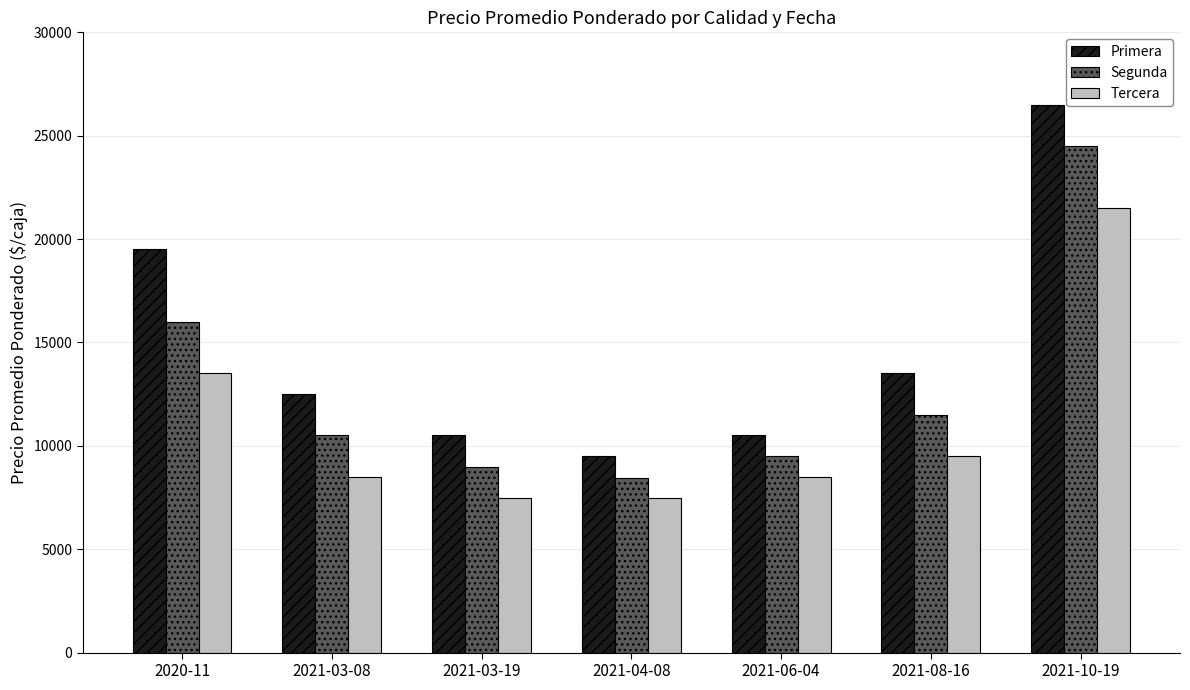

Is it true that Primera equals 6407 at 2021-03-08?

False